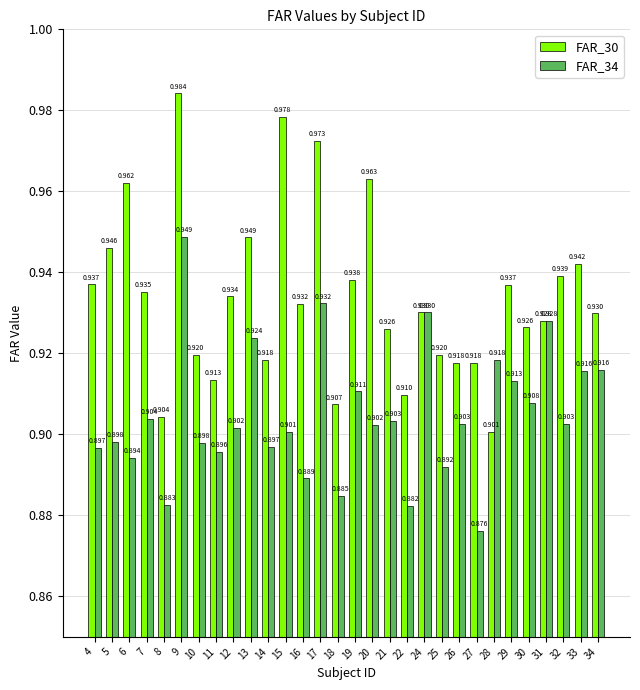

Is the value of FAR_30 at 25 greater than the value of FAR_34 at 19?

Yes